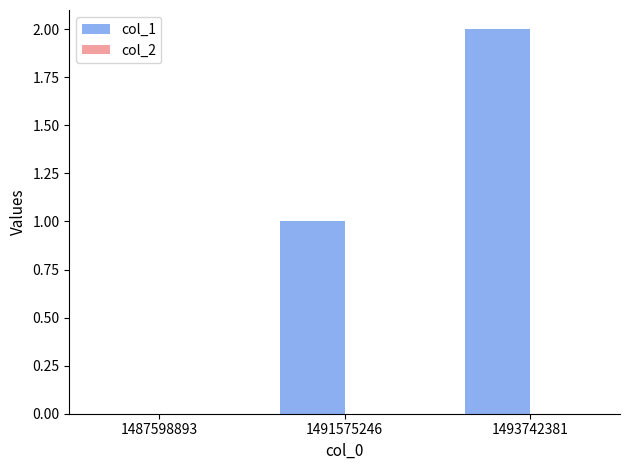

At which category does the chart reach its peak across all series?

1493742381